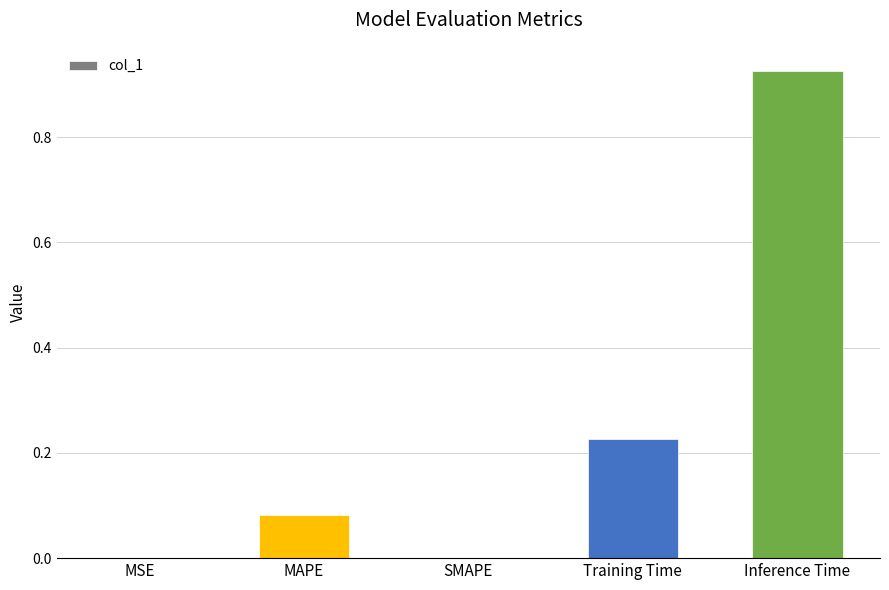

Which label corresponds to the largest value in the chart?

Inference Time